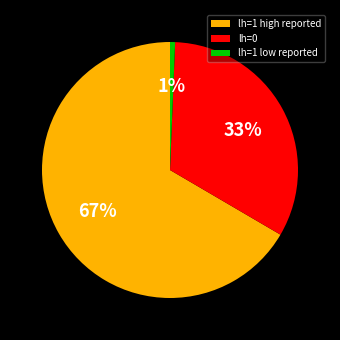

True or false: lh=1 low reported accounts for 7% of the total.

False